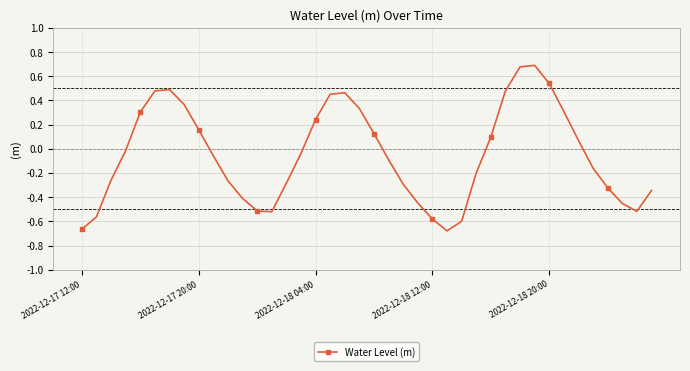

How many points are higher than both their immediate neighbors (excluding endpoints)?

3